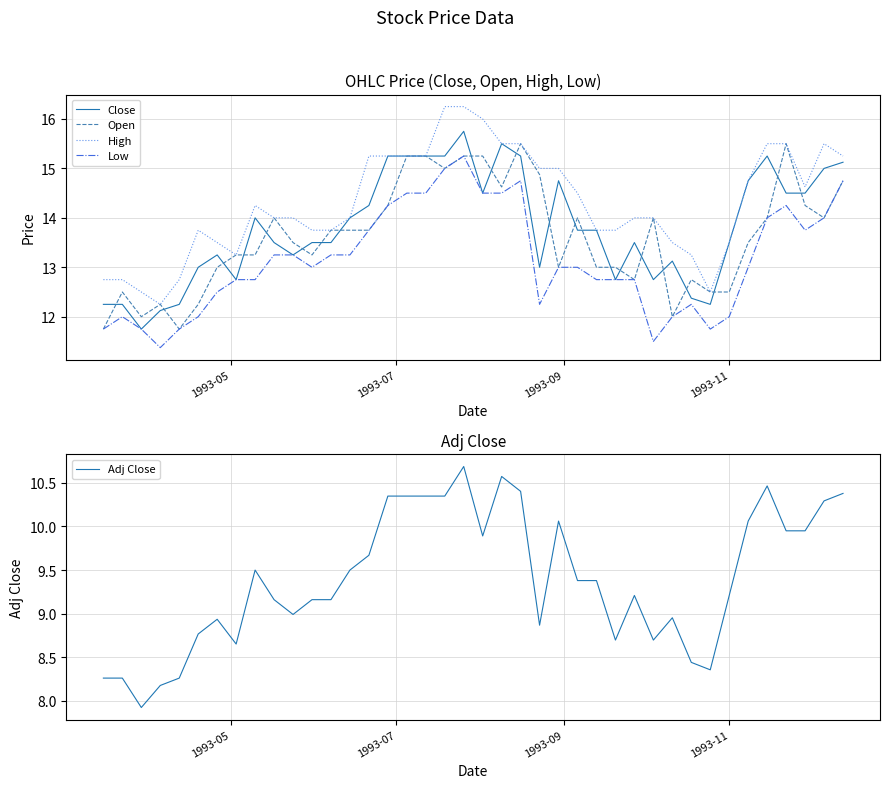

True or false: Low and High cross at least once.

False